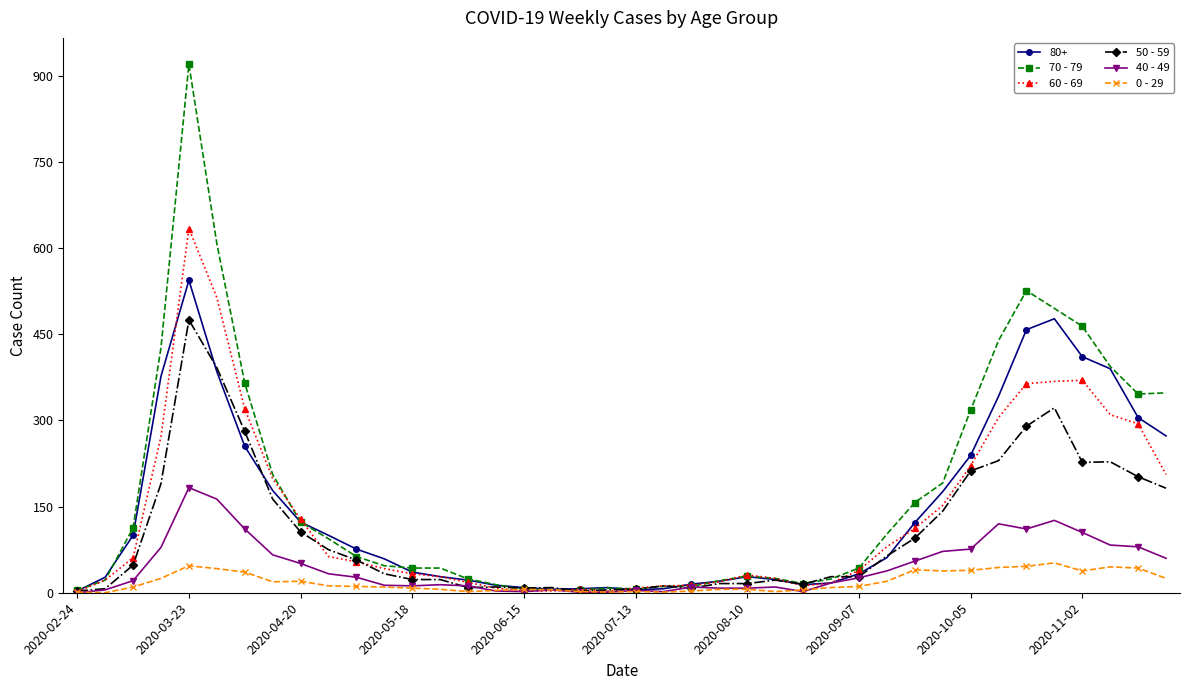

True or false: 80+ has more than 2 points higher than both neighbors.

True